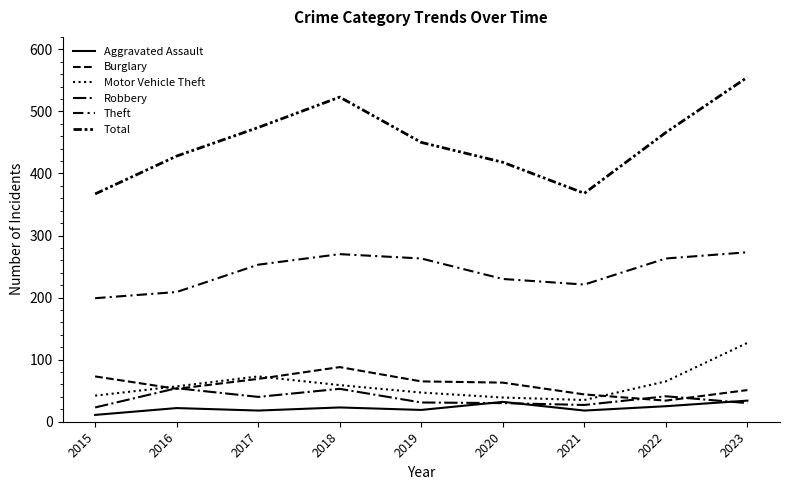

Is this an area chart (filled region under the line)?

No